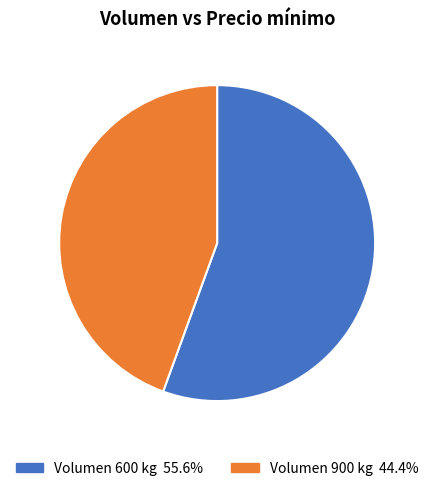

Does any single category account for the majority?

Yes